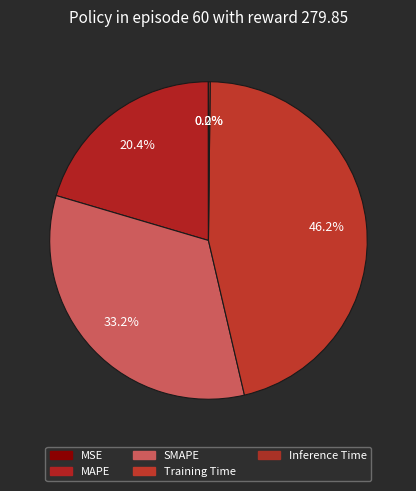

Rank the categories by value from lowest to highest.

MSE, Inference Time, MAPE, SMAPE, Training Time